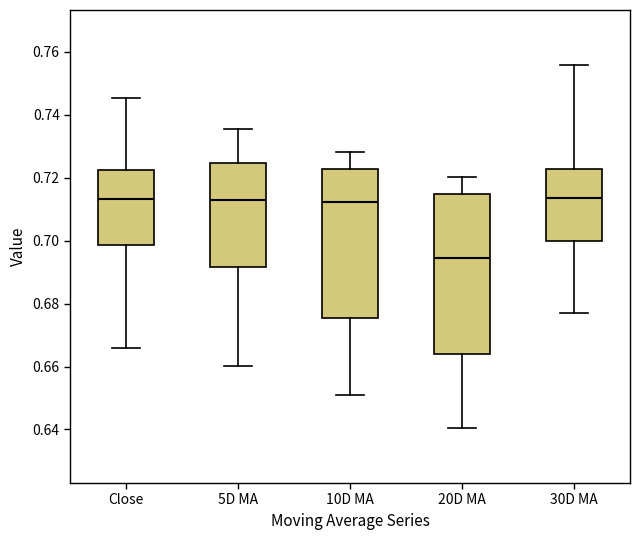

Reading left to right, transcribe this box plot: for each box, give where its median line is, the range the box spans, and where its two whiskers end, as read against the y-axis. The values are not printed on the chart, so give them approximately, as read against the axis.

Close: median 0.714, box 0.698 to 0.722, whiskers 0.666 to 0.746
5D MA: median 0.712, box 0.692 to 0.724, whiskers 0.660 to 0.736
10D MA: median 0.712, box 0.676 to 0.722, whiskers 0.650 to 0.728
20D MA: median 0.694, box 0.664 to 0.714, whiskers 0.640 to 0.720
30D MA: median 0.714, box 0.700 to 0.722, whiskers 0.678 to 0.756